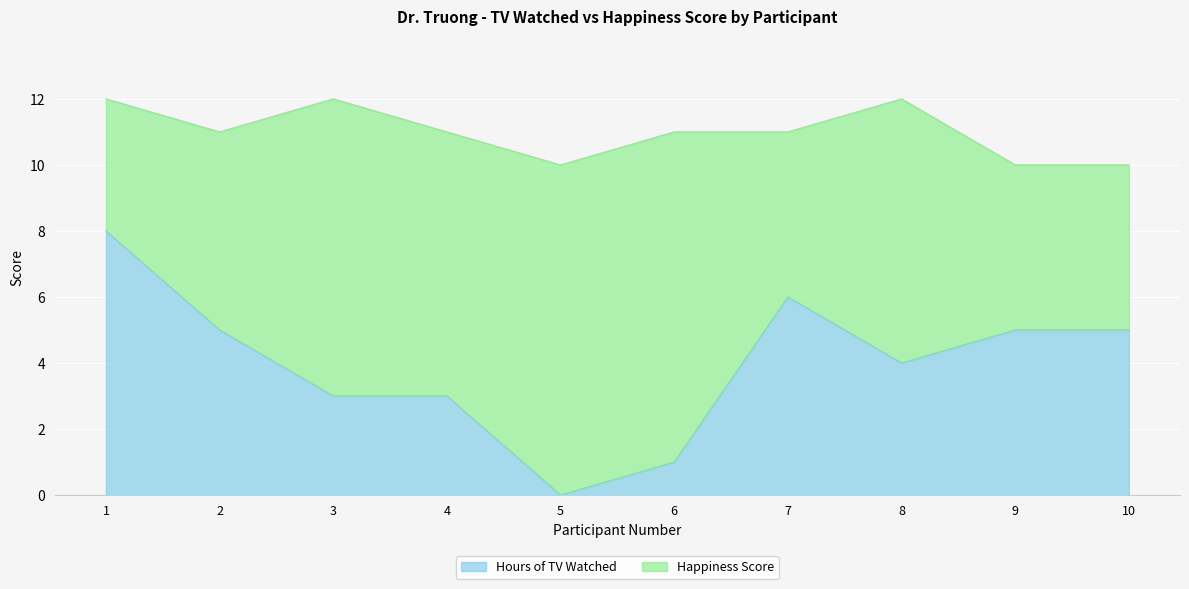

Rank the categories by value from highest to lowest.

1, 7, 2, 9, 10, 8, 3, 4, 6, 5